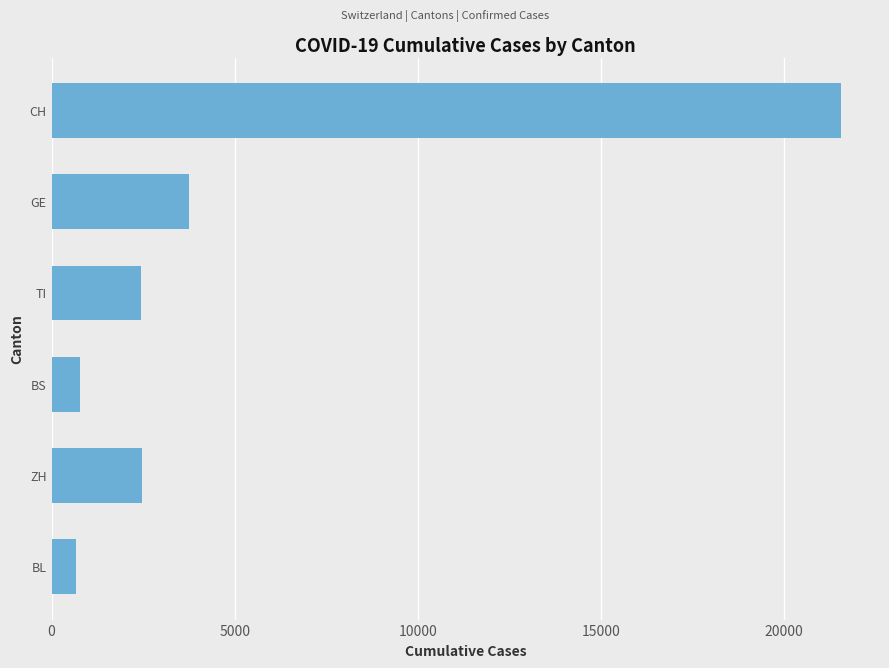

What is the label of the 4th bar from the top?

BS